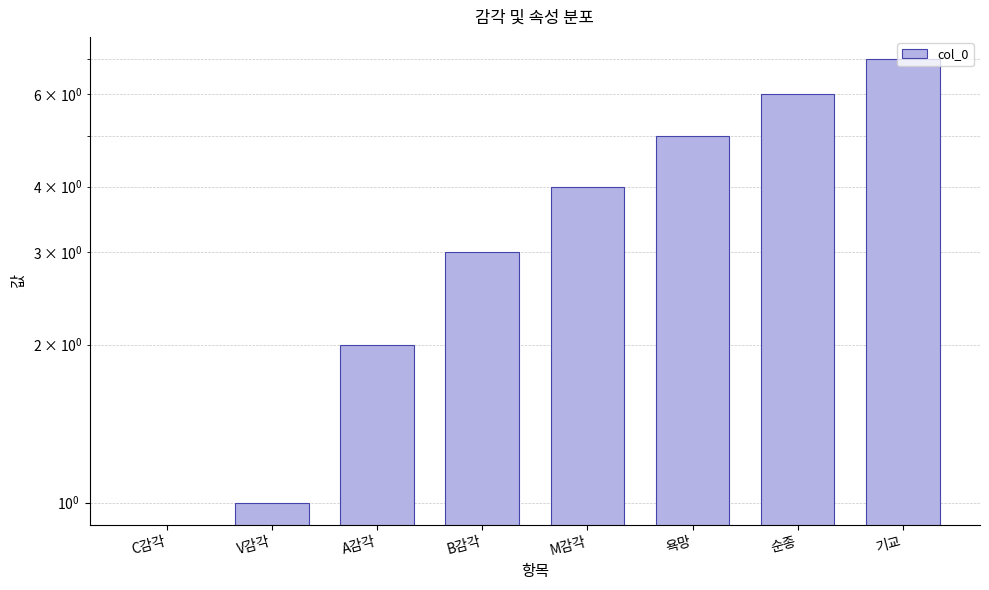

What is the greatest value displayed?

7